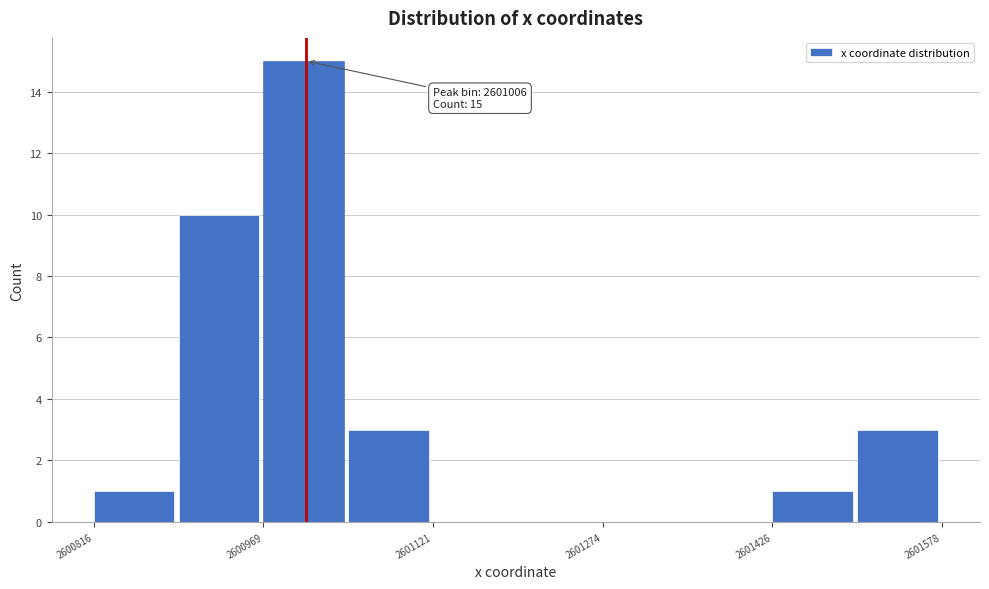

Read against the x-axis, roughly where is the centre of the tallest bar?

2601000